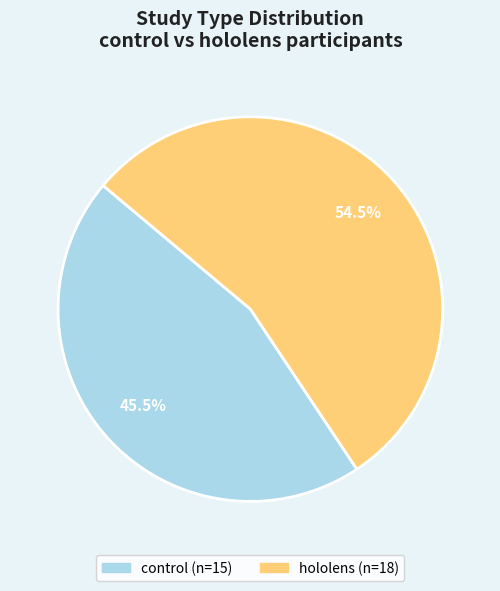

Count the number of slices in the pie.

2